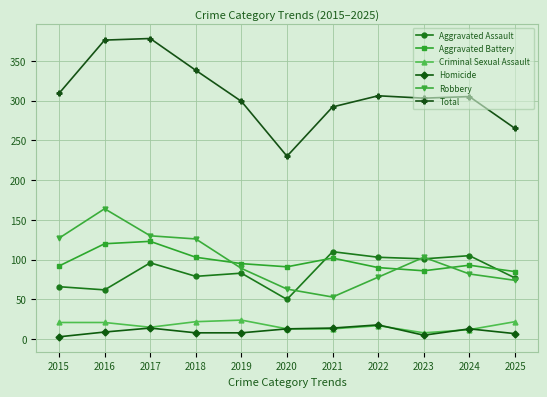

Which series has the widest spread of values?

Total